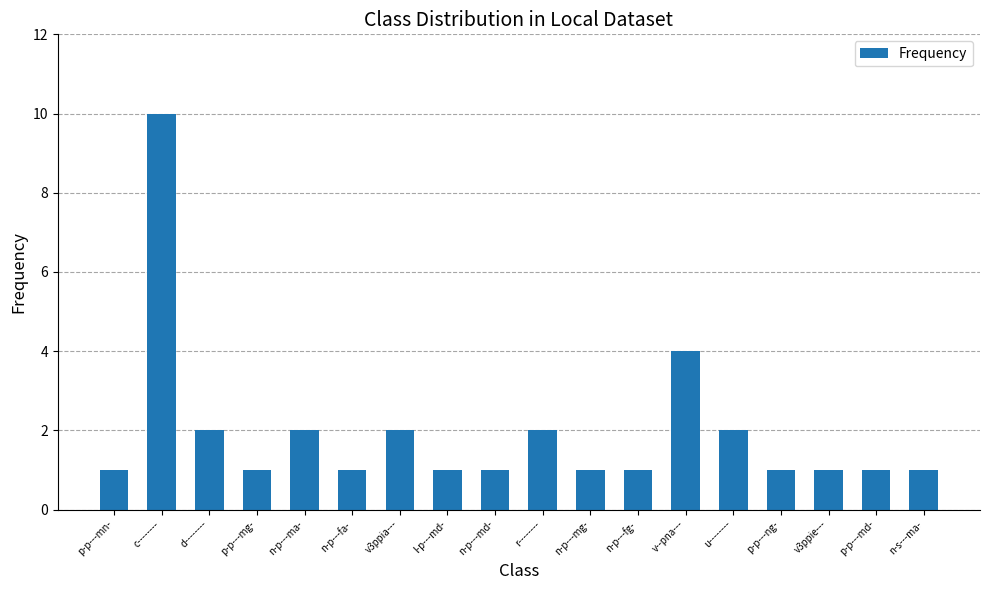

What is the label of the 14th bar from the left?

u--------